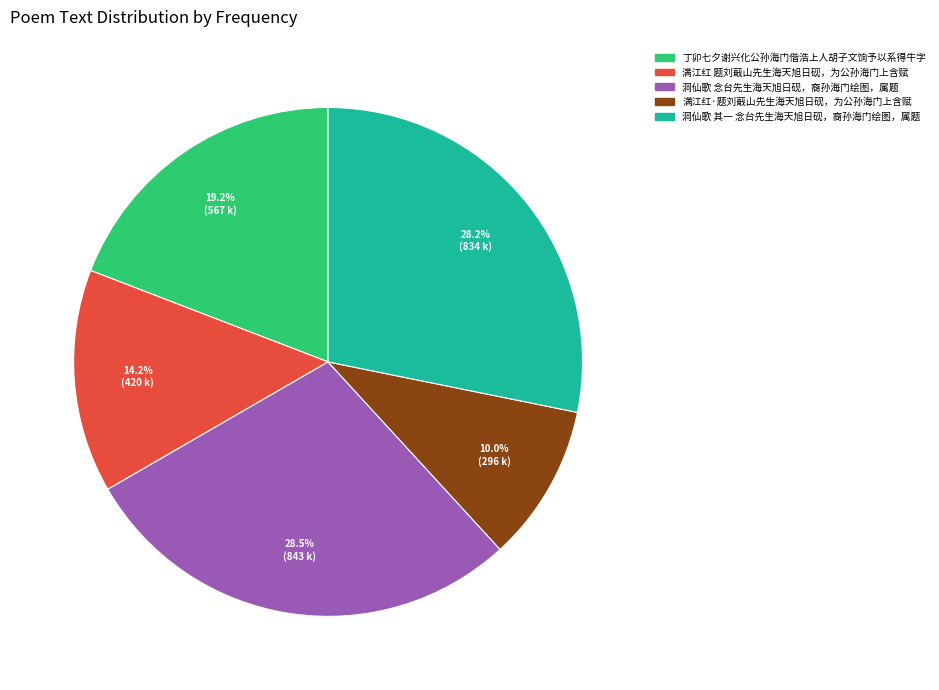

Count the number of slices in the pie.

5